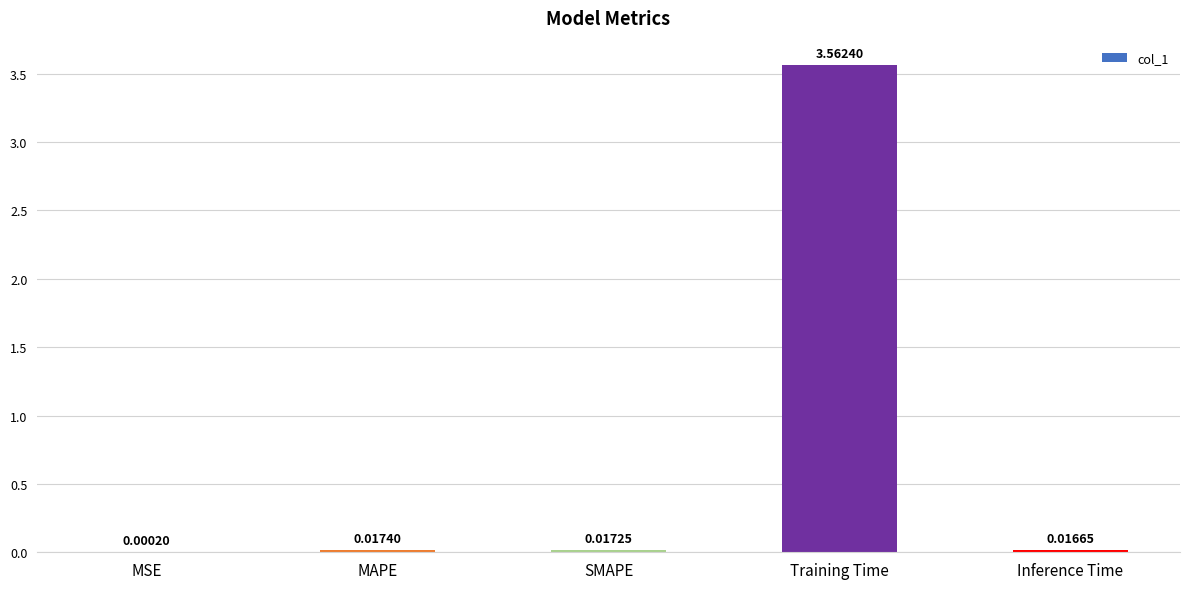

What is the change in value from MSE to Training Time?

+3.6